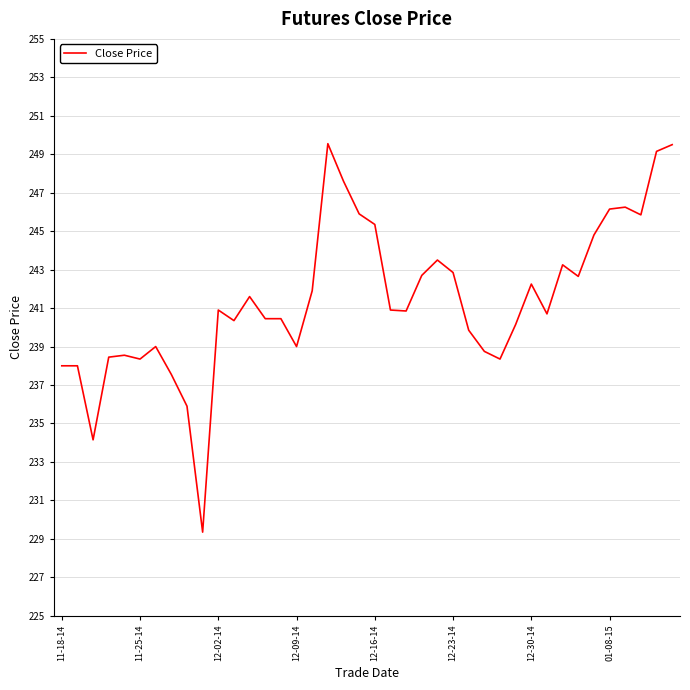

How many values exceed 240?

26